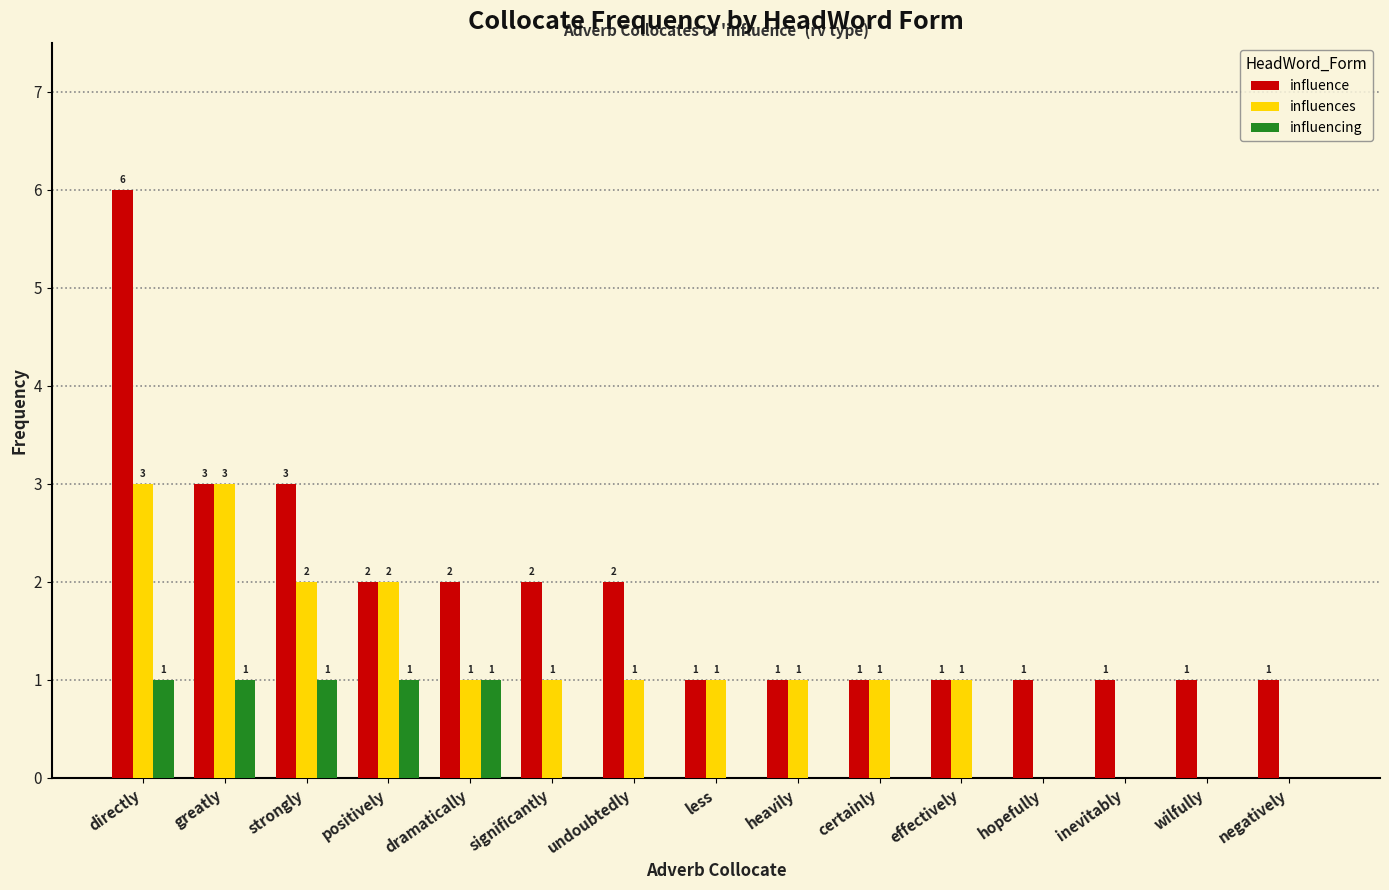

What are all the series names shown in the legend?

influence, influences, influencing